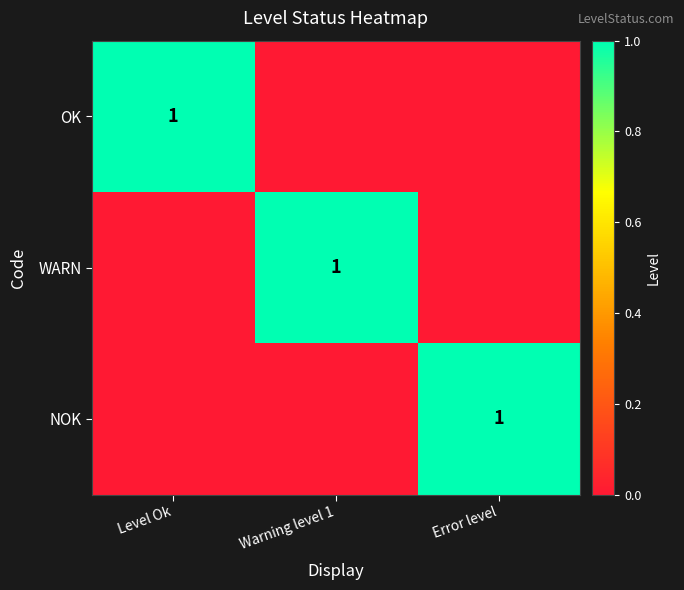

True or false: WARN has a value of 1 at Warning level 1.

True